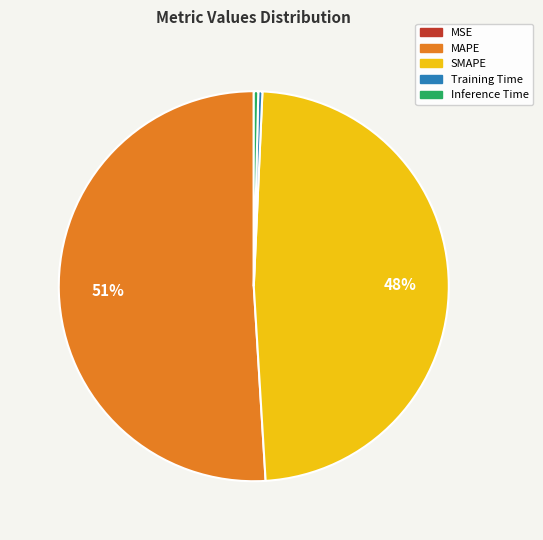

Is there a majority slice in this chart?

Yes